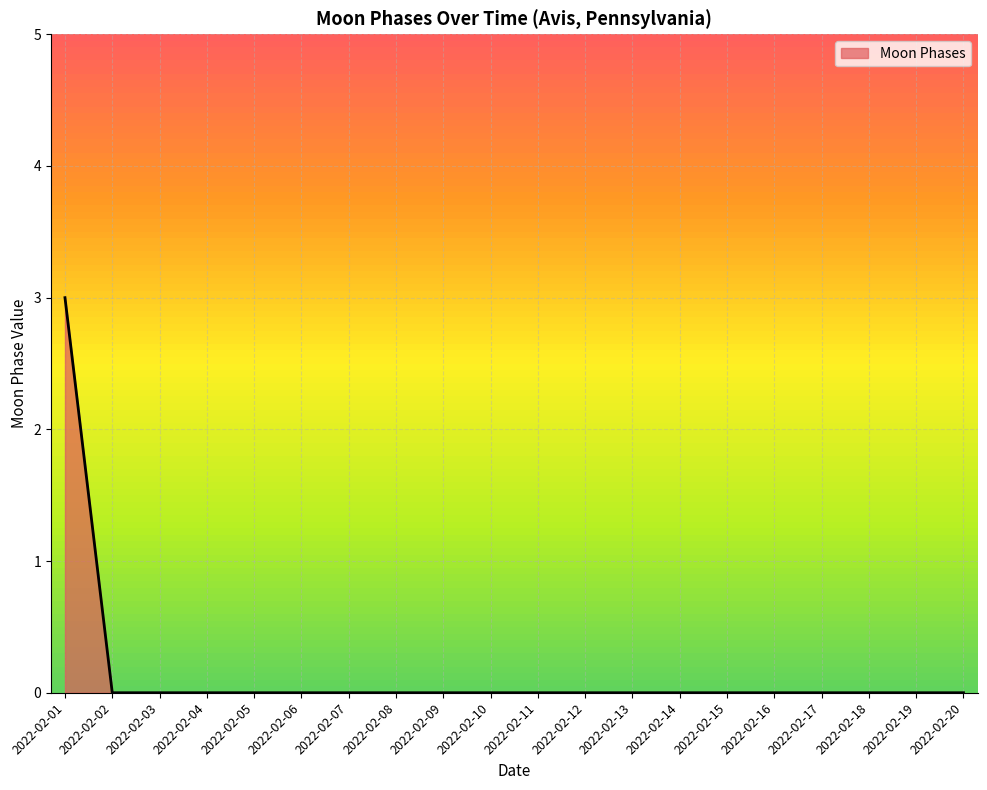

Reading left to right, extract all data points from this chart.

3	0	0	0	0	0	0	0	0	0	0	0	0	0	0	0	0	0	0	0